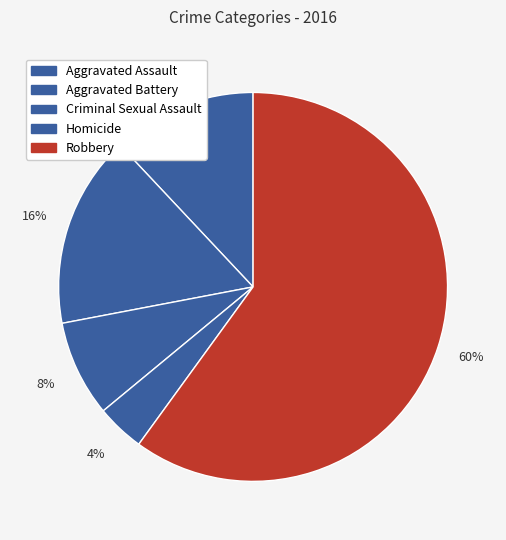

How many slices are in this pie chart?

5